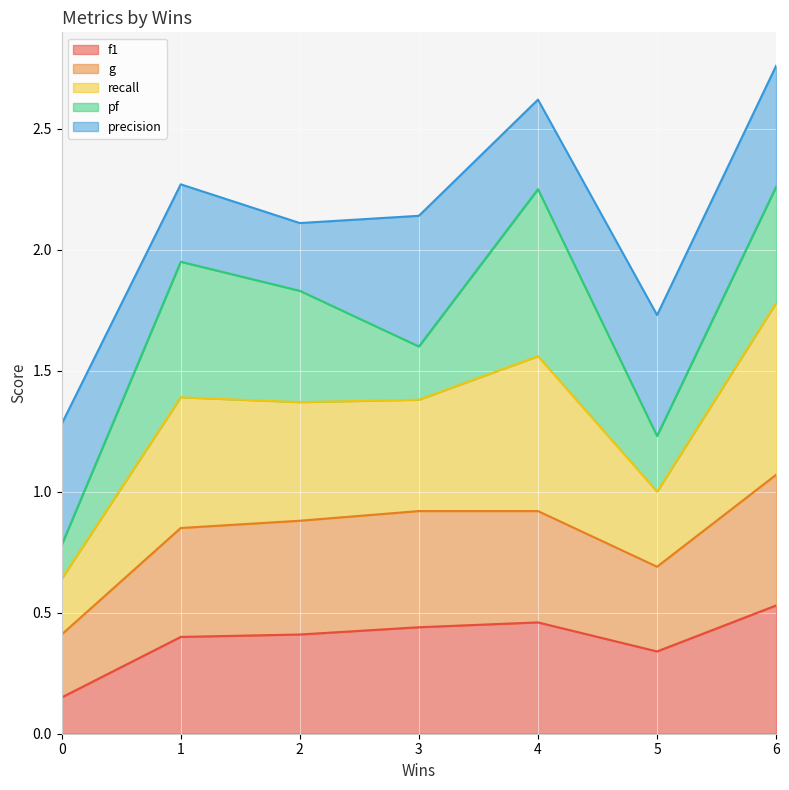

What is the total value across all series at 2?

2.1